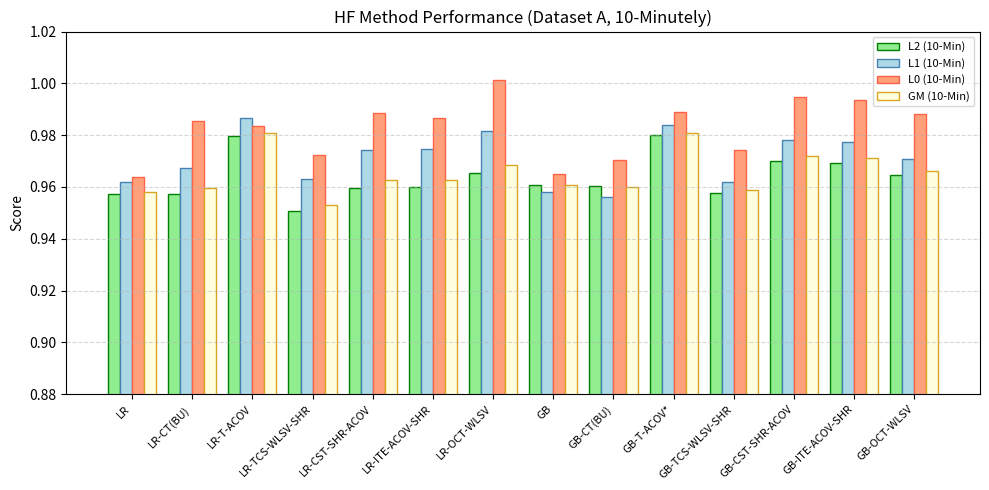

Between LR and LR-T-ACOV, which series saw the biggest shift?

L1 (10-Min)